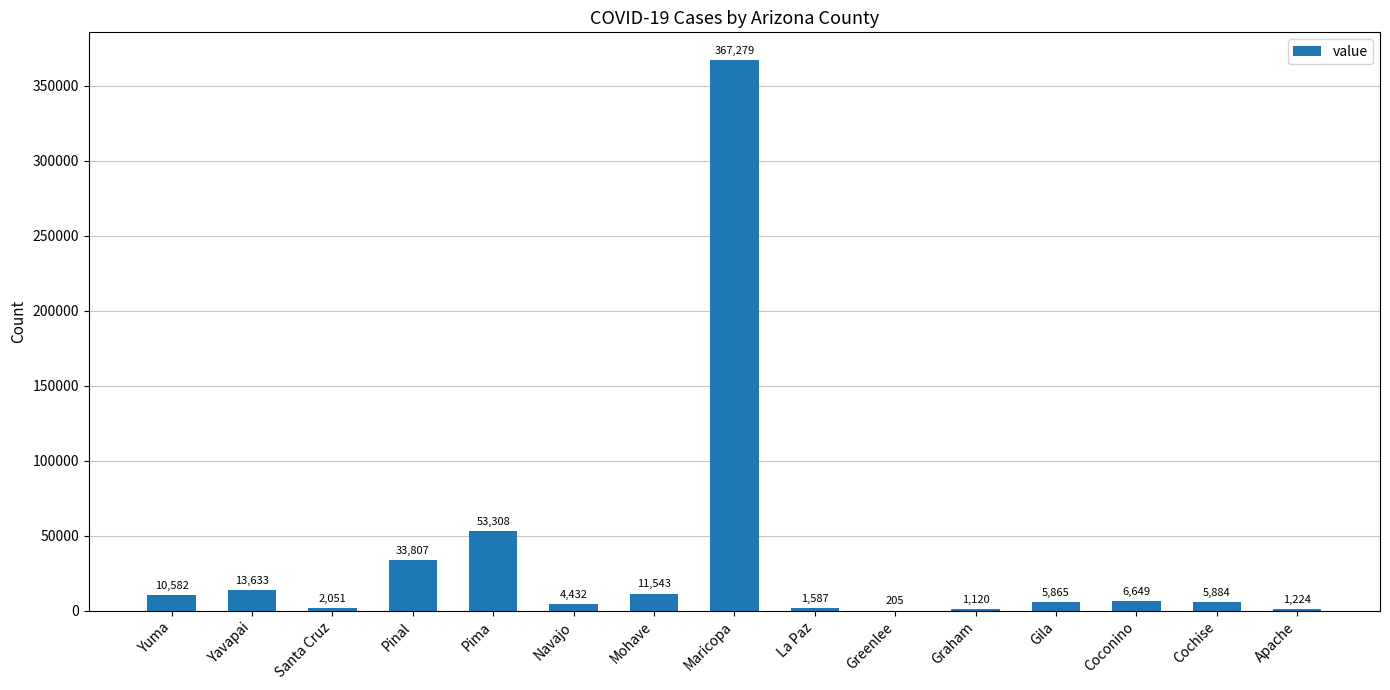

At which label is the value closest to 183742?

Pima